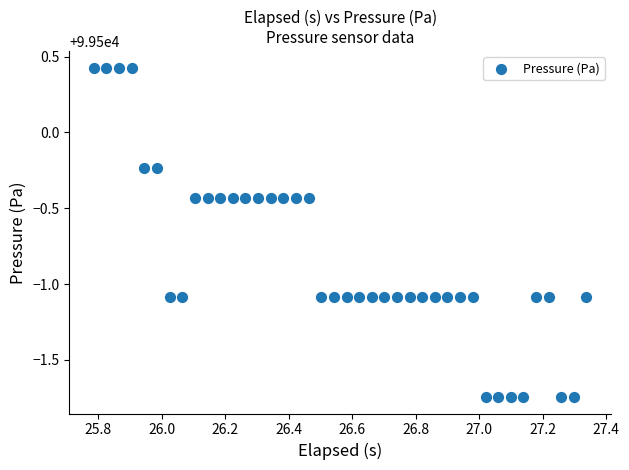

What is the range of Y values (max minus min)?

2.2